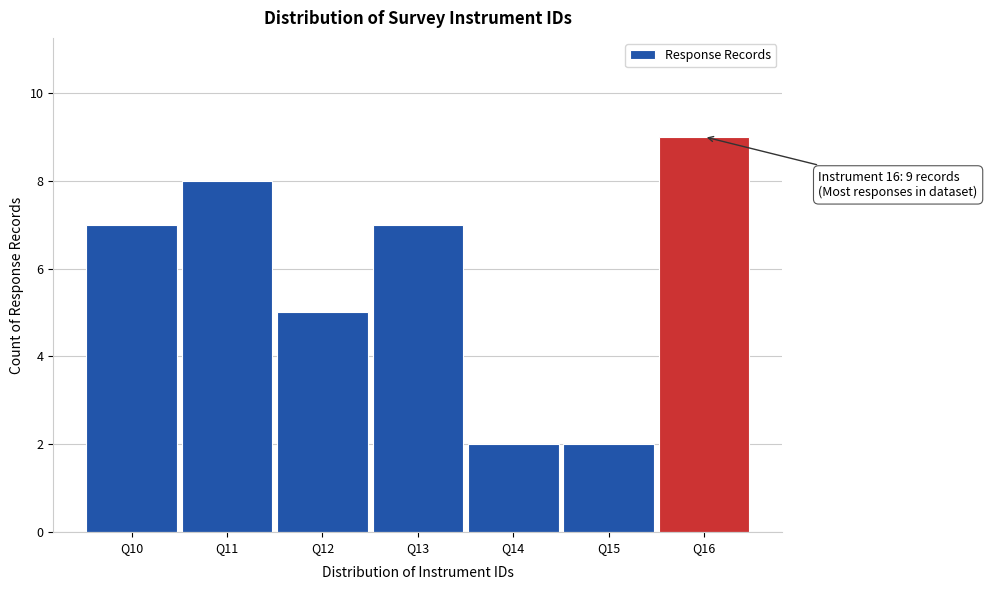

Reading left to right, transcribe all the data shown in this chart.

7	8	5	7	2	2	9